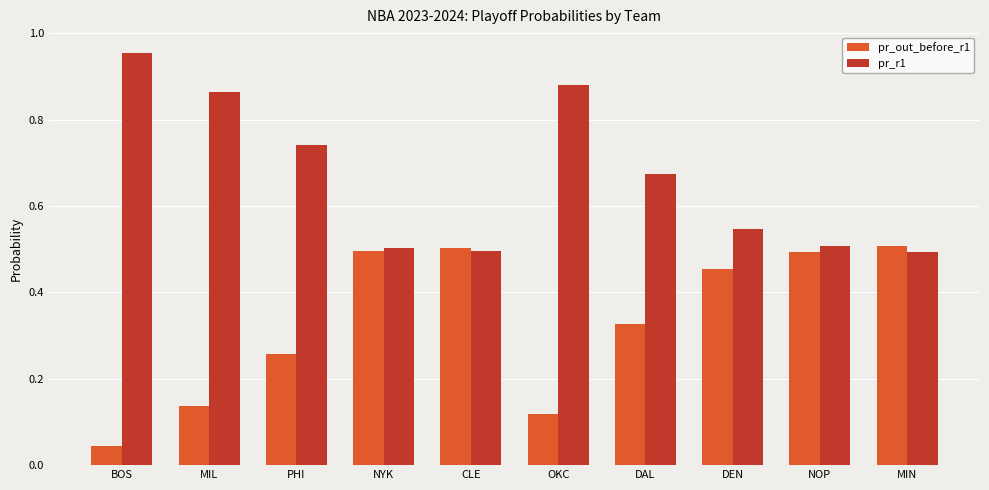

Rank the series by their average value, from lowest to highest.

pr_out_before_r1, pr_r1